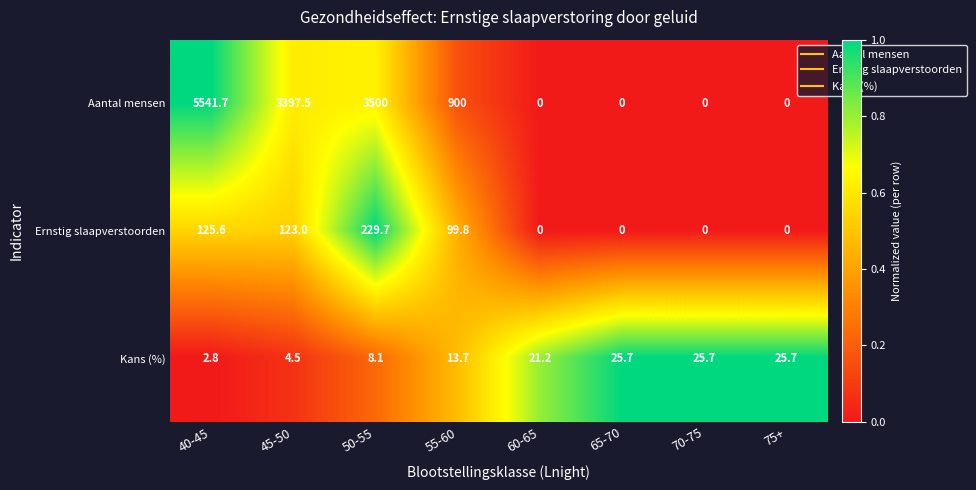

At which category is the sum across all series the highest?

40-45